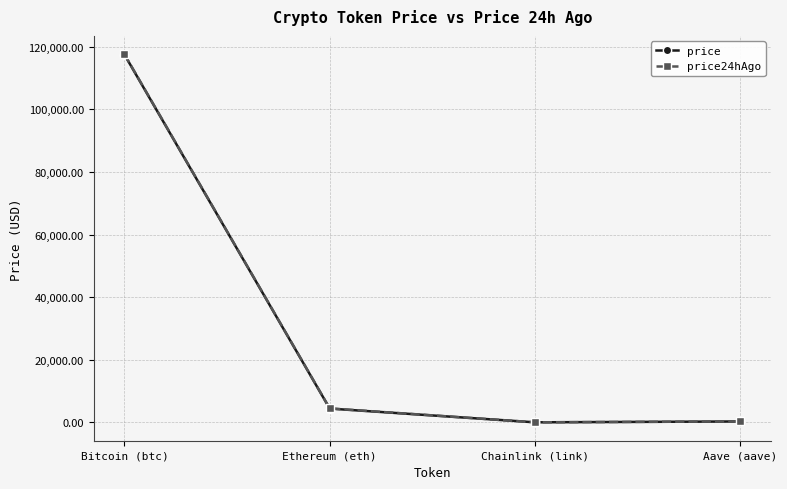

Does the chart have visible grid lines?

Yes